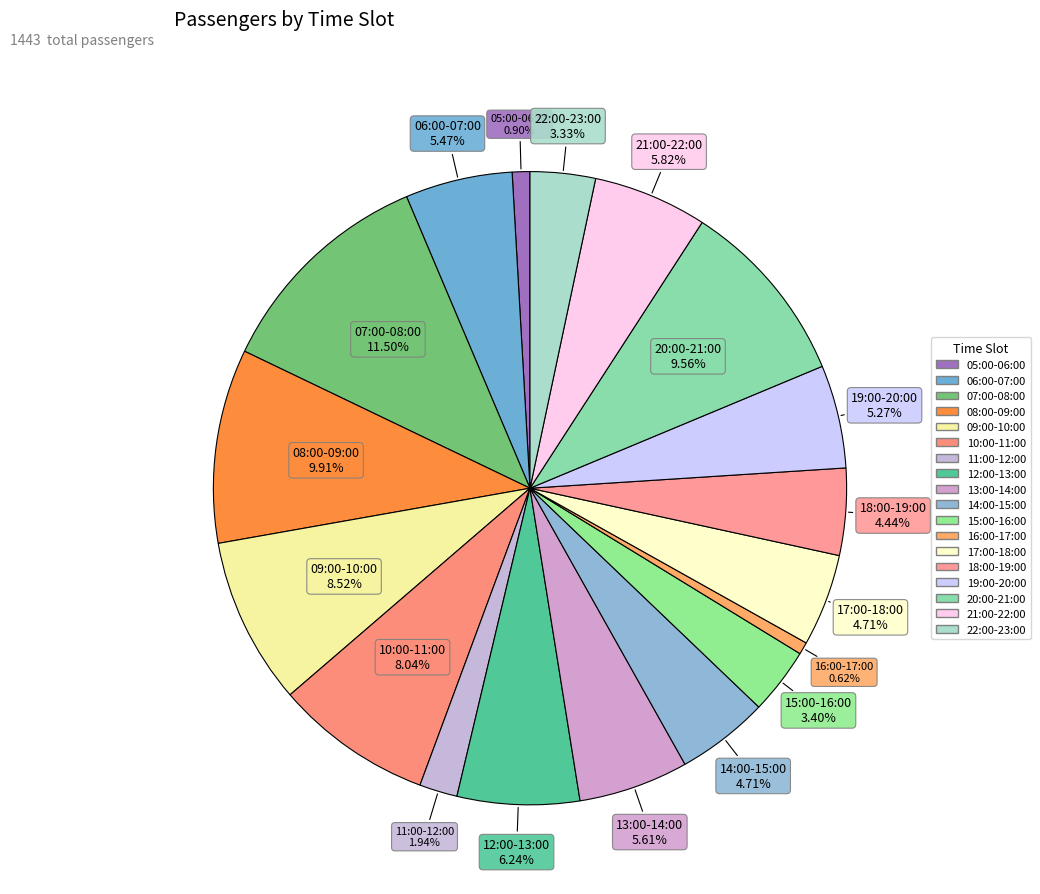

To the nearest percent, what is the combined percentage of 20:00-21:00 and 22:00-23:00?

13%